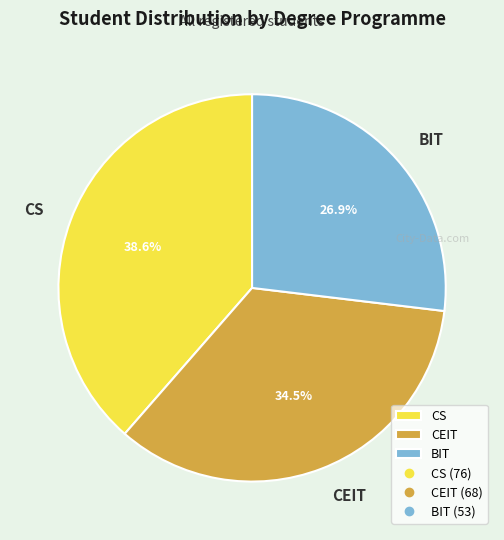

Rank the categories by value from lowest to highest.

BIT, CEIT, CS